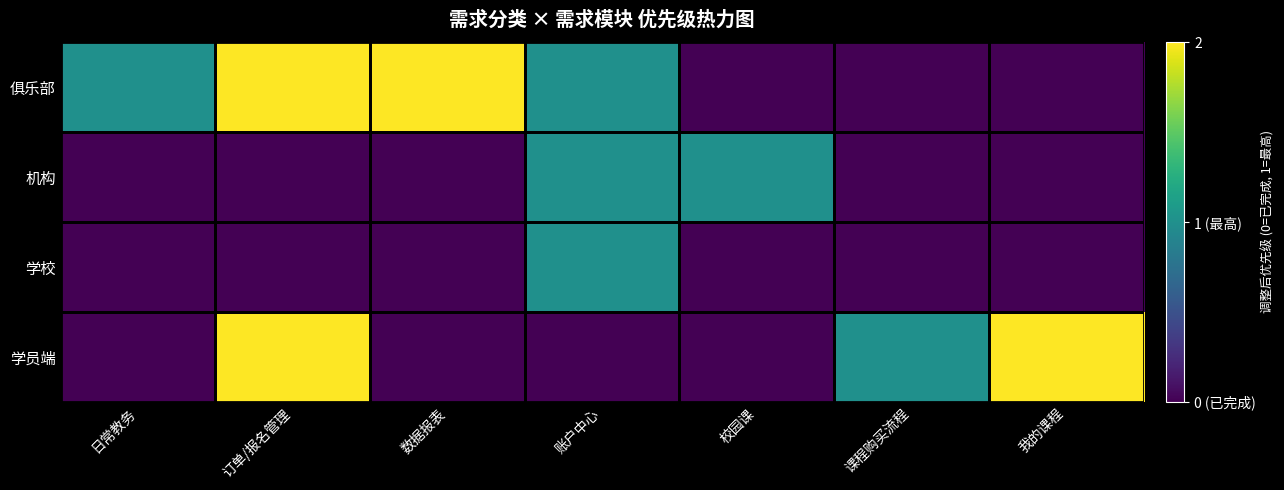

Reading left to right, list all the values displayed in this chart.

俱乐部: 日常教务=1	订单/报名管理=2	数据报表=2	账户中心=1	校园课=0	课程购买流程=0	我的课程=0
机构: 日常教务=0	订单/报名管理=0	数据报表=0	账户中心=1	校园课=1	课程购买流程=0	我的课程=0
学校: 日常教务=0	订单/报名管理=0	数据报表=0	账户中心=1	校园课=0	课程购买流程=0	我的课程=0
学员端: 日常教务=0	订单/报名管理=2	数据报表=0	账户中心=0	校园课=0	课程购买流程=1	我的课程=2